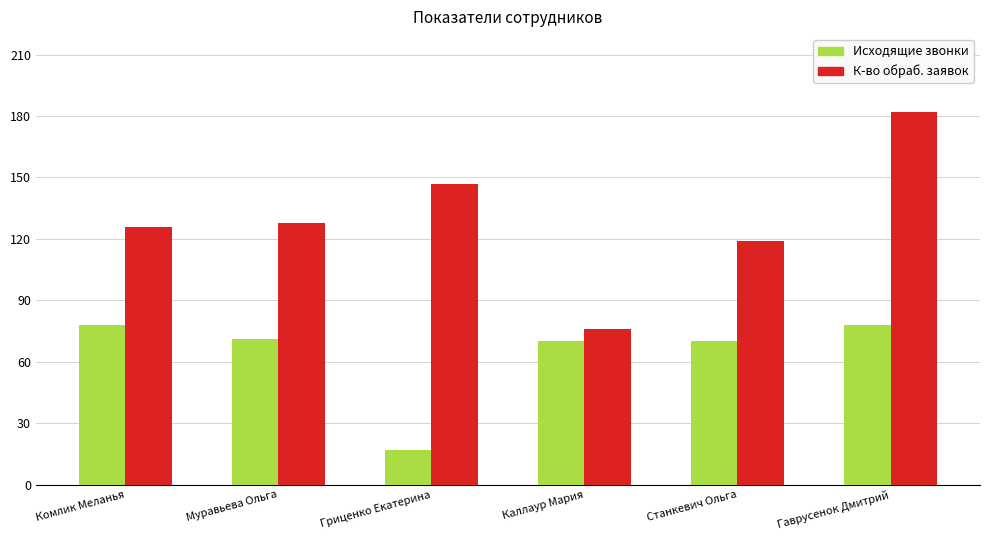

How many bars are there in total?

12